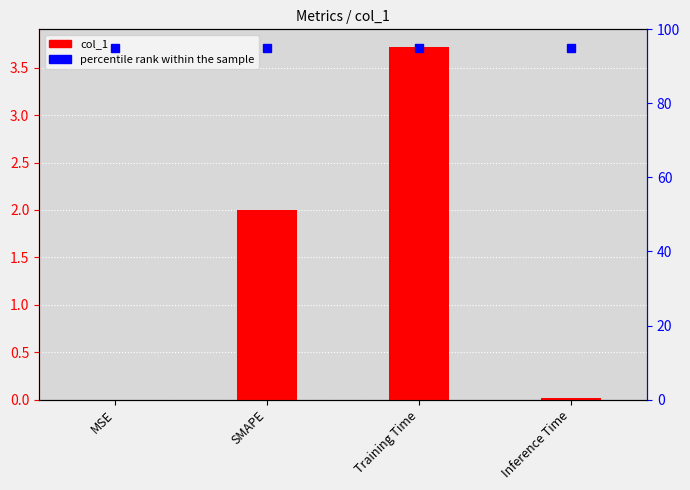

What is the label of the 2nd bar from the right?

Training Time